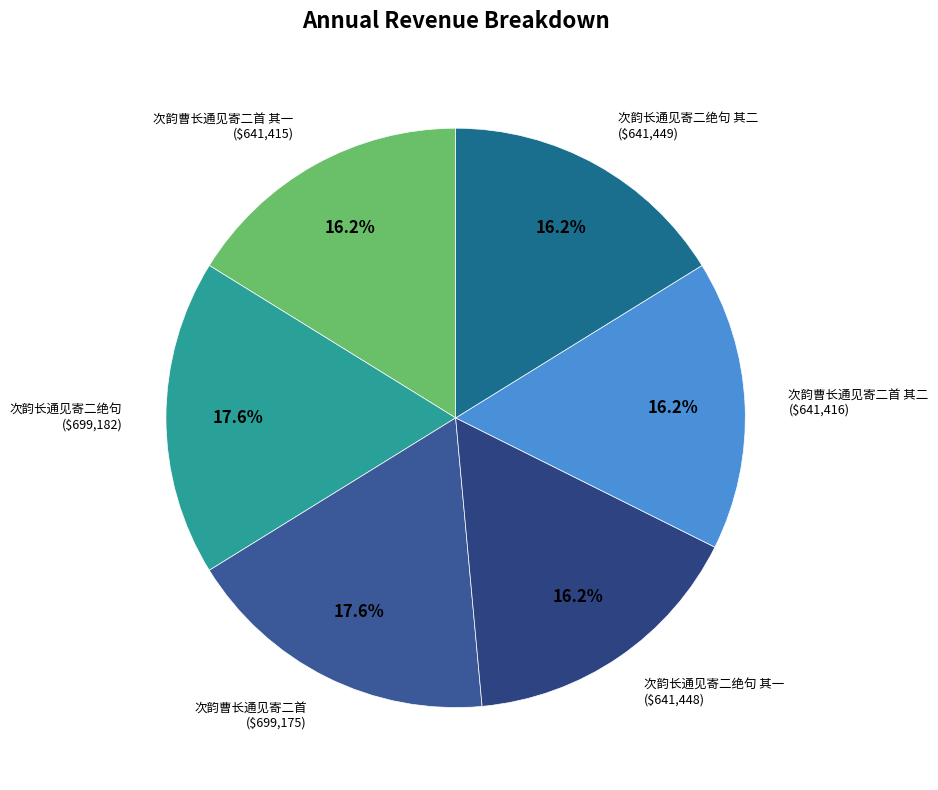

Count the number of slices in the pie.

6